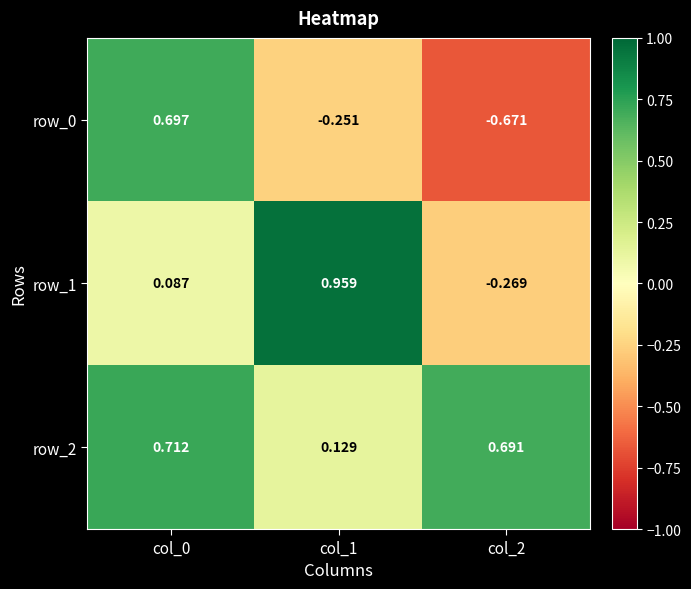

Which category has the highest value across all series?

col_1